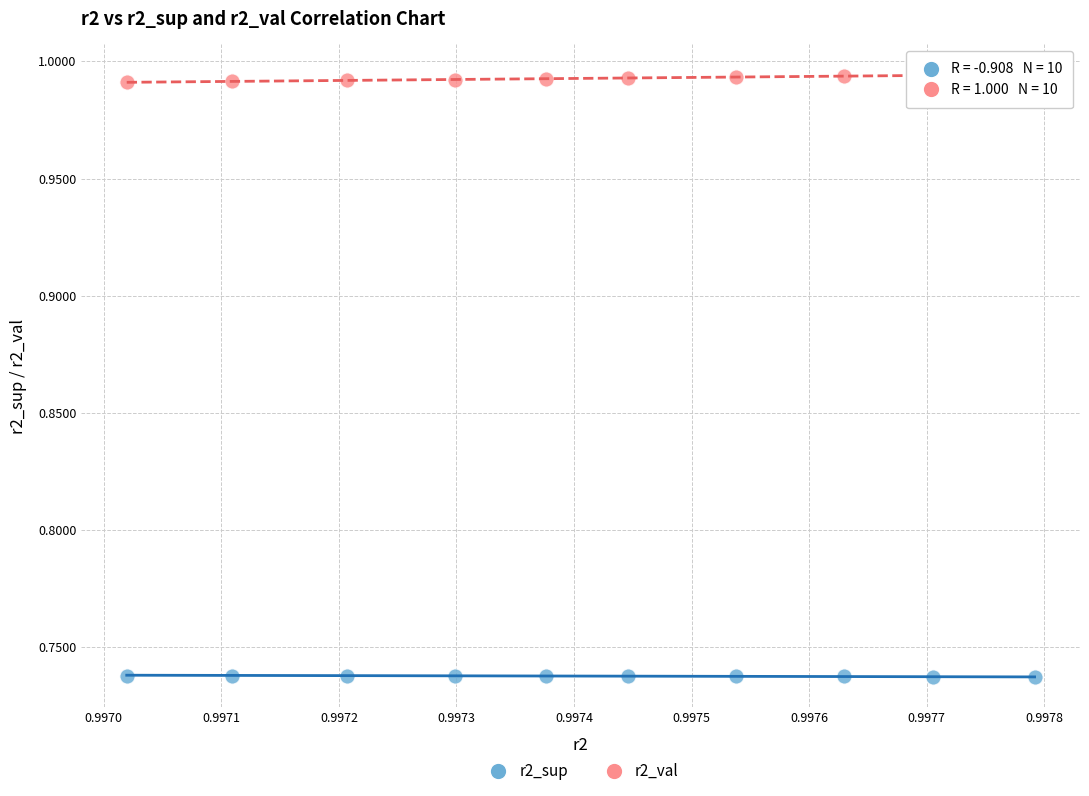

Which series reaches the minimum Y coordinate?

r2_sup